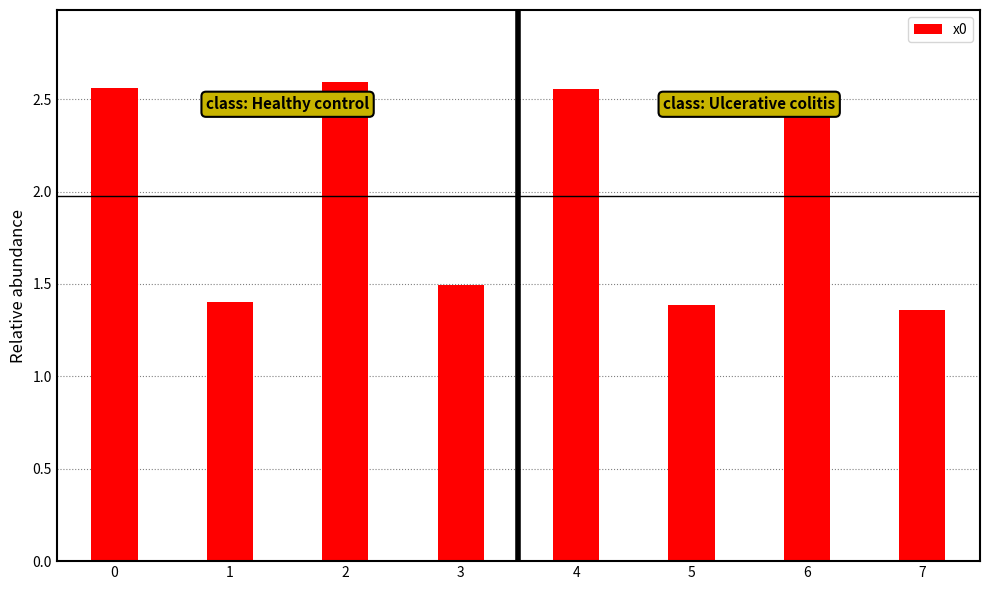

Count the values in the range 1 to 2.

4